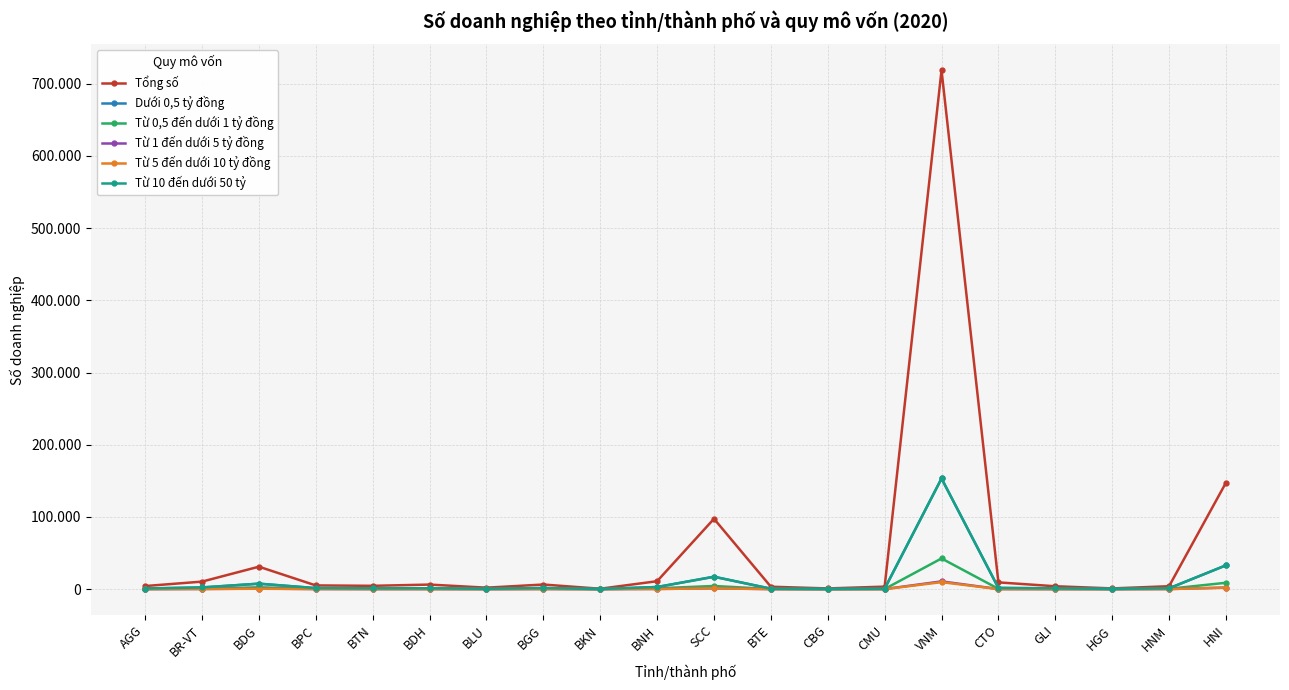

How many values in the Tổng số series are below 5134?

10